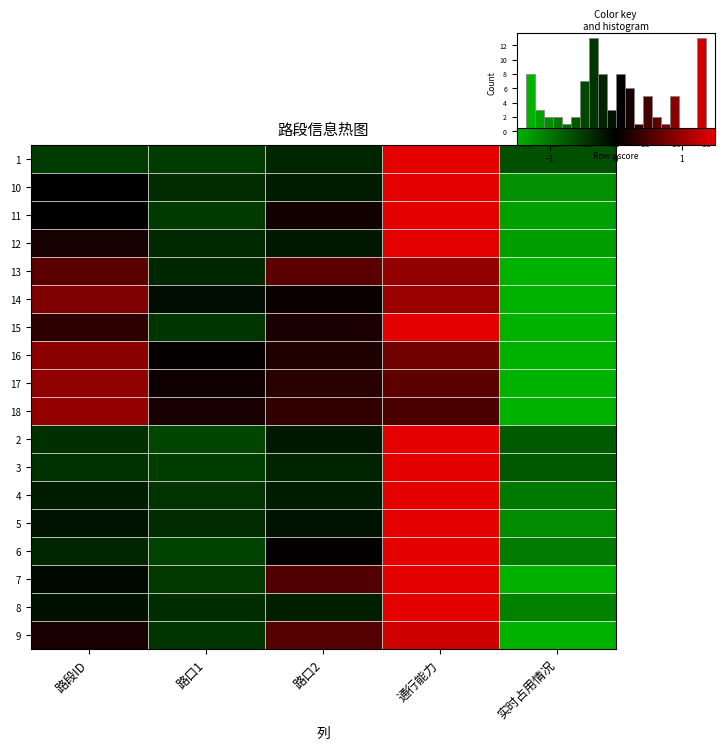

What is the spread (max minus min) of values at 路口2?

0.9